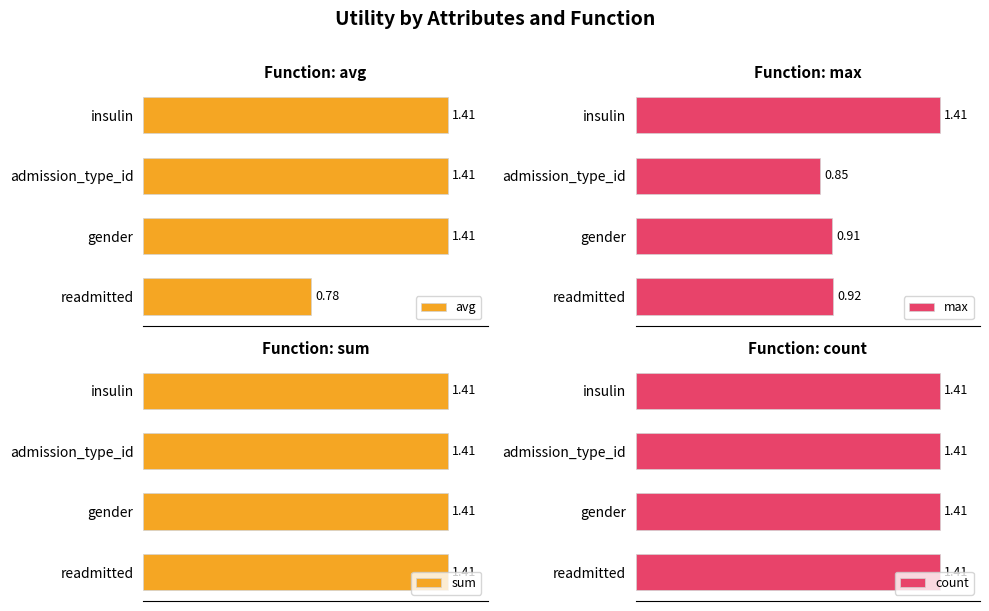

What is the sum of the avg values at 0.6 and 0.4?

2.8